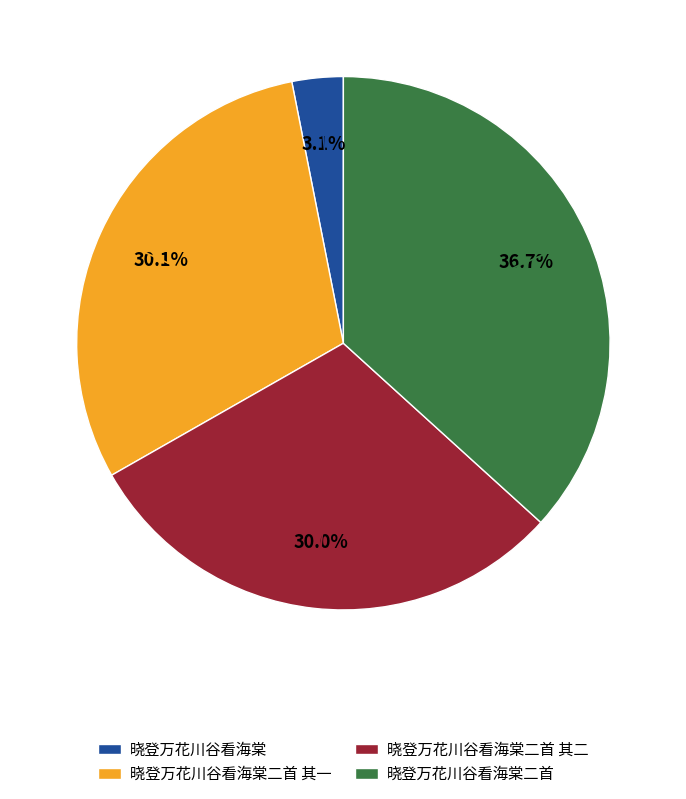

Count the number of slices in the pie.

4